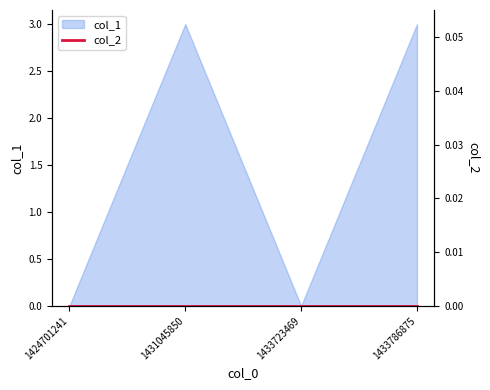

The value at 1424701241 is 0. True or false?

True